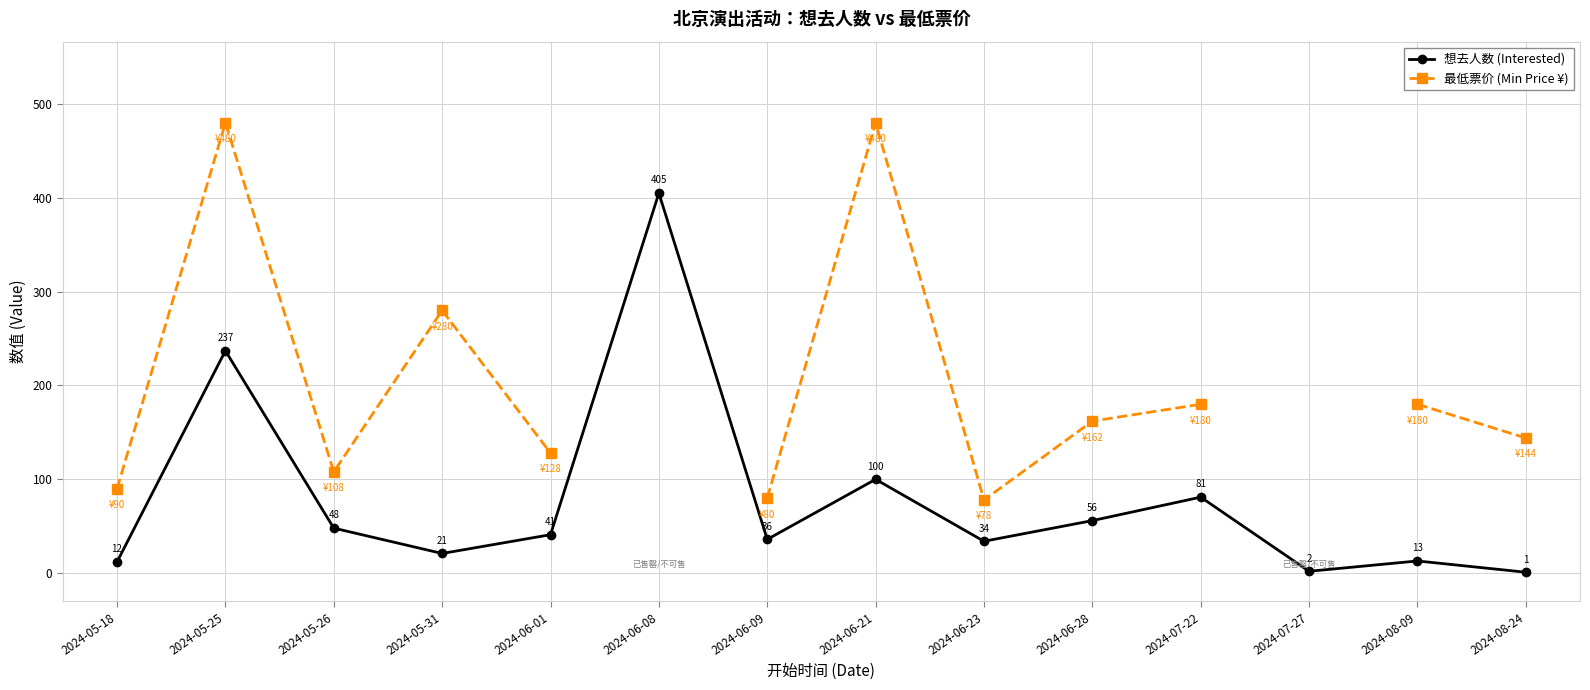

What are all the series names shown in the legend?

想去人数 (Interested), 最低票价 (Min Price ¥)